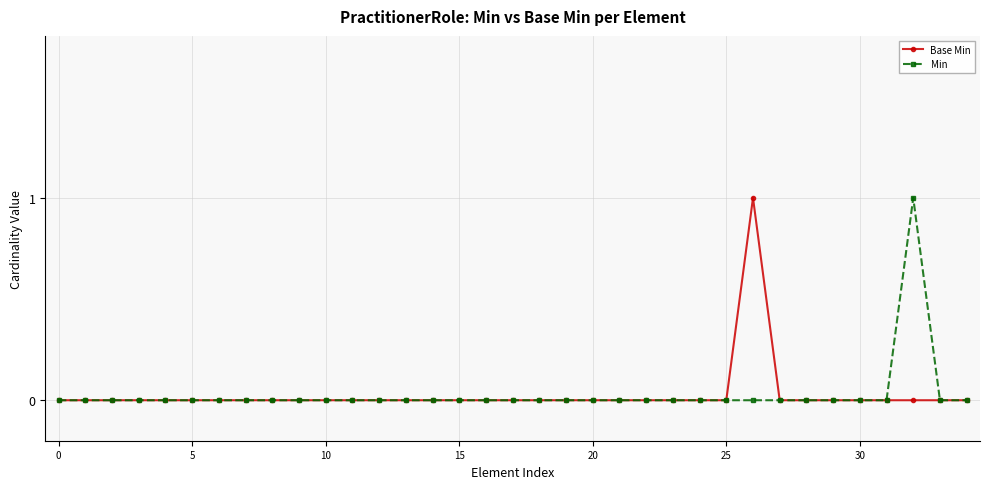

True or false: Base Min has more than 0 interior local peaks.

True